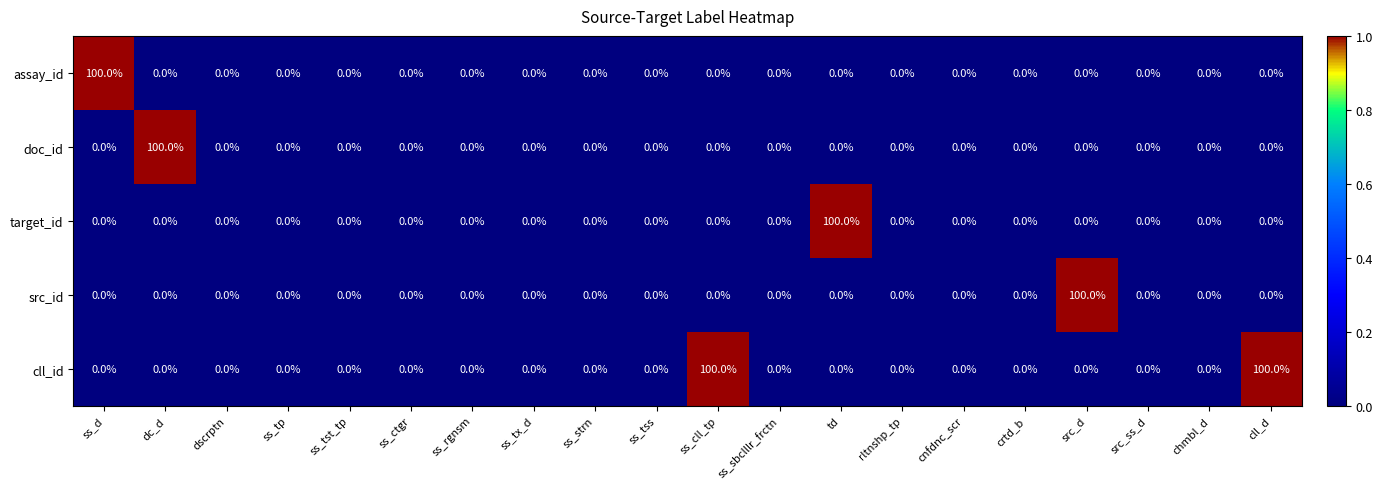

What is the maximum value shown in the chart?

100